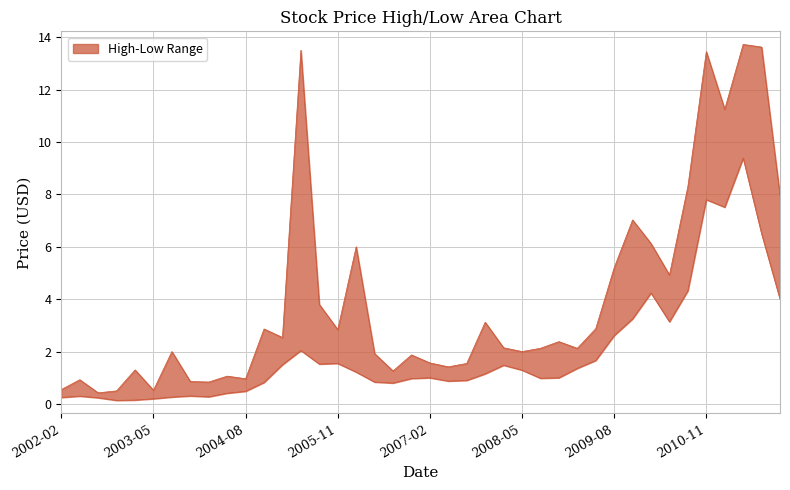

True or false: High and Low cross at least once.

False